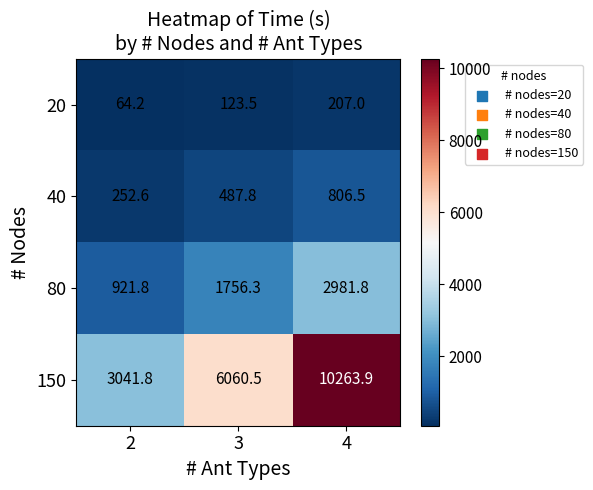

How many categories are shown in the chart?

3